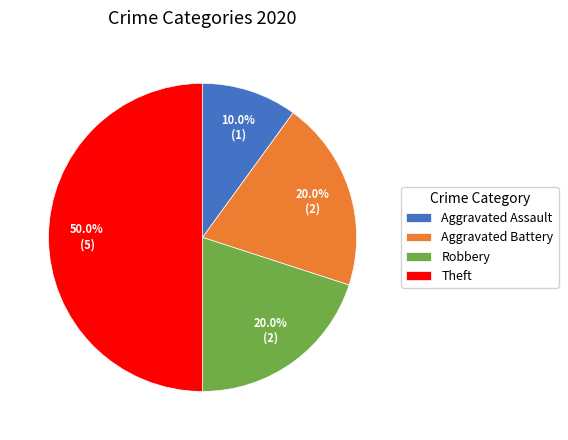

To the nearest percent, what is the difference between the Aggravated Assault and Theft slice percentages?

40%